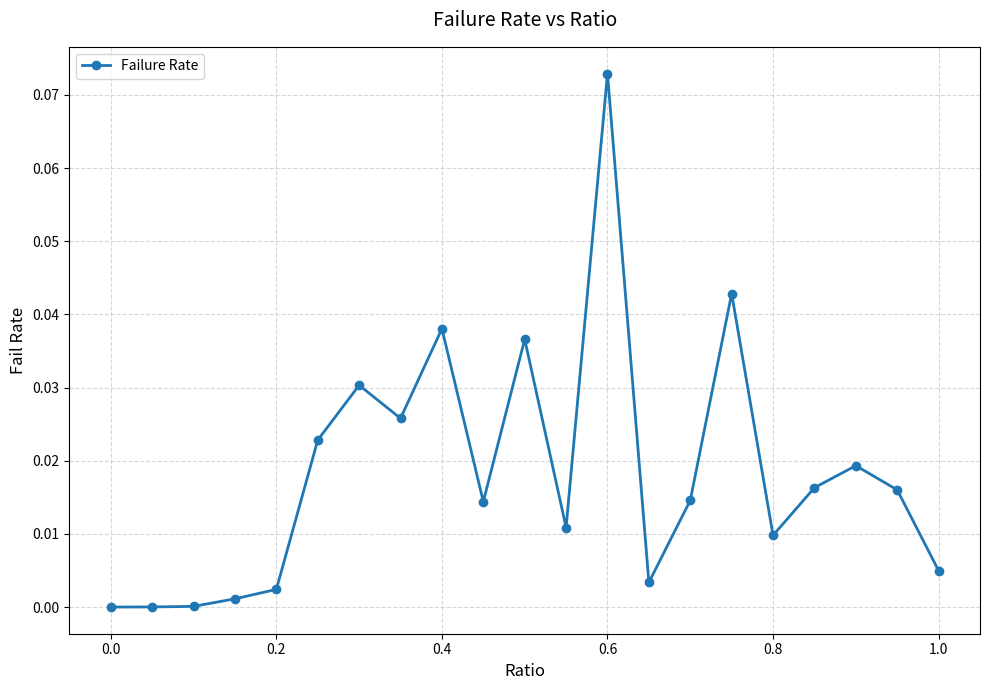

Is it true that the value at 0.0 is 0.0?

True